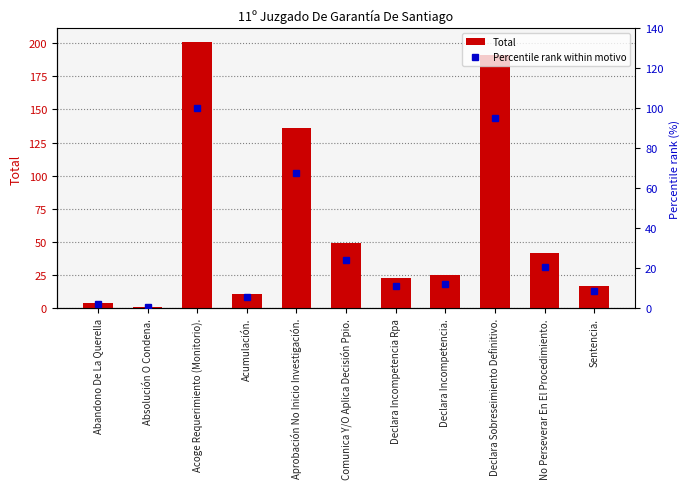

What position from the left is Declara Sobreseimiento Definitivo.?

9